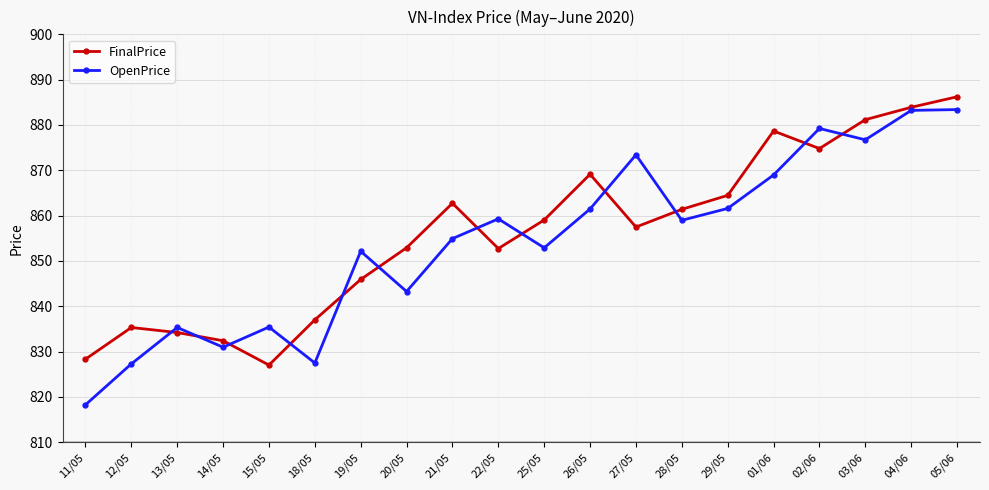

What is the total value across all series at 04/06?

1767.1